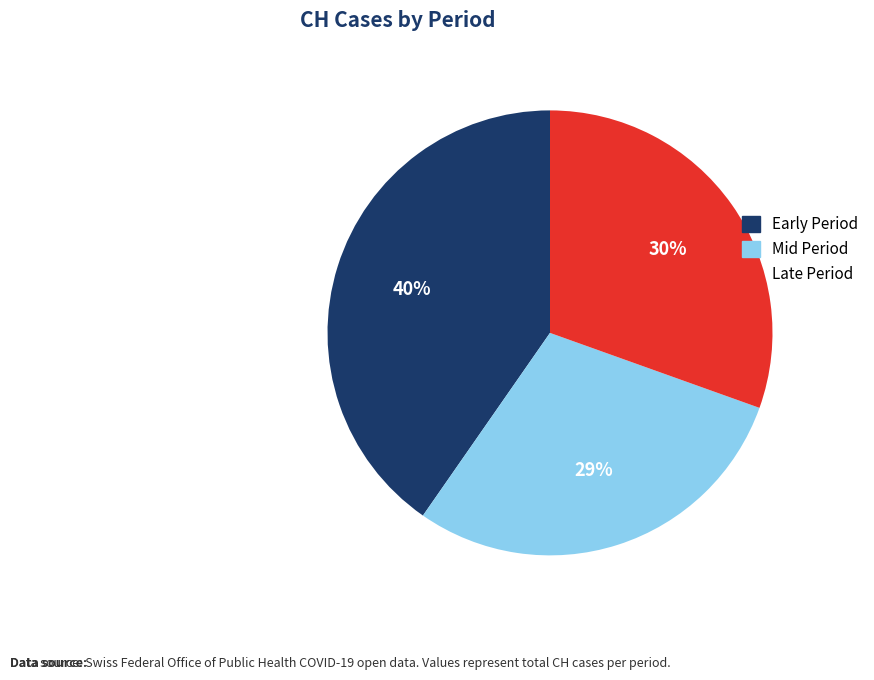

Does any single category account for the majority?

No